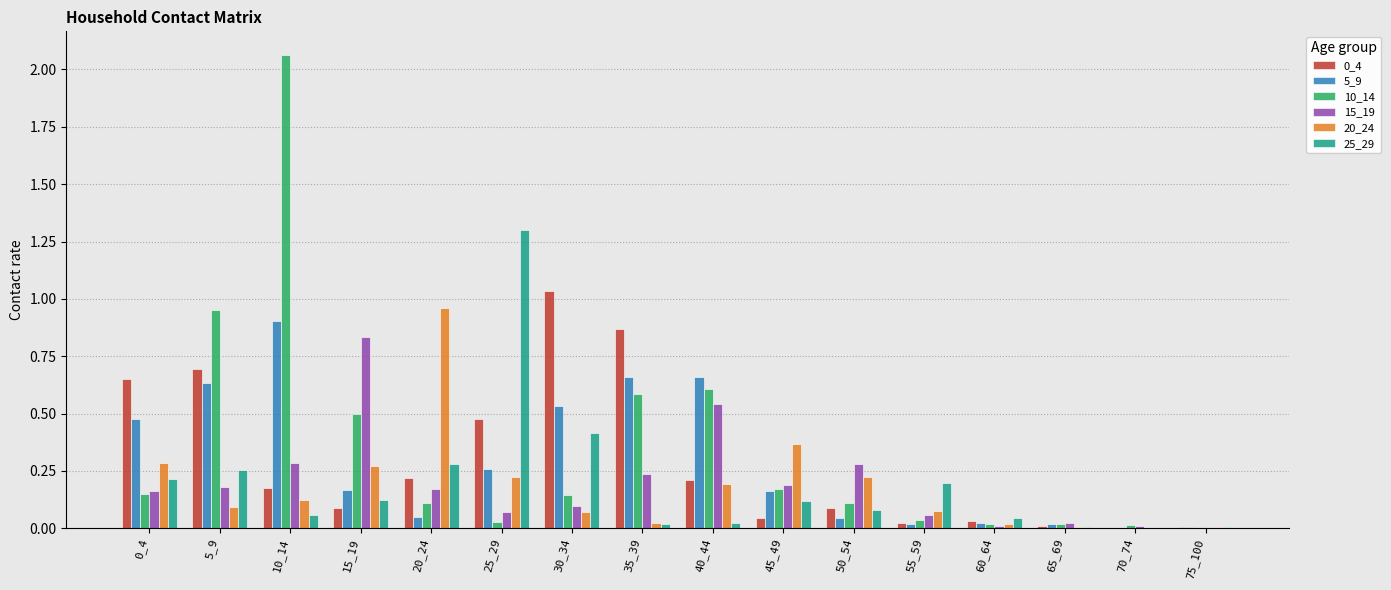

The value of 25_29 at 20_24 is 0.3. True or false?

True